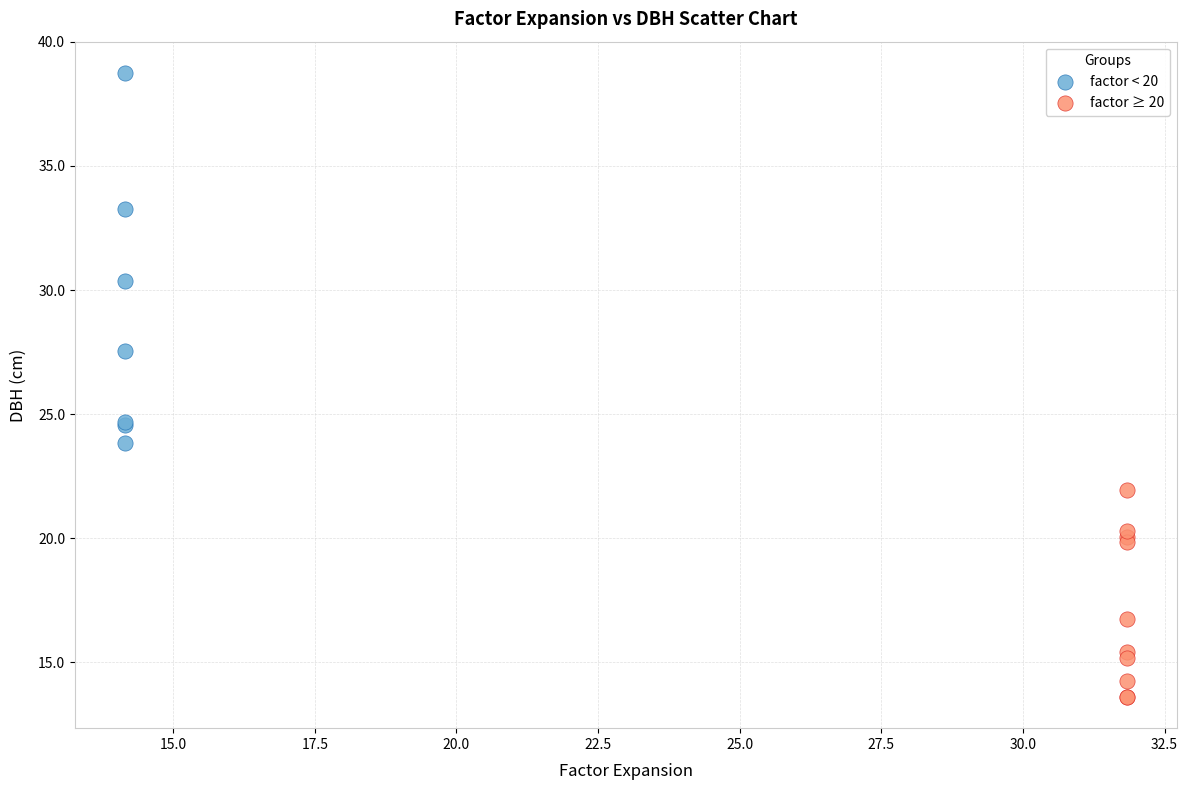

Which series has the widest spread of Y values?

factor < 20